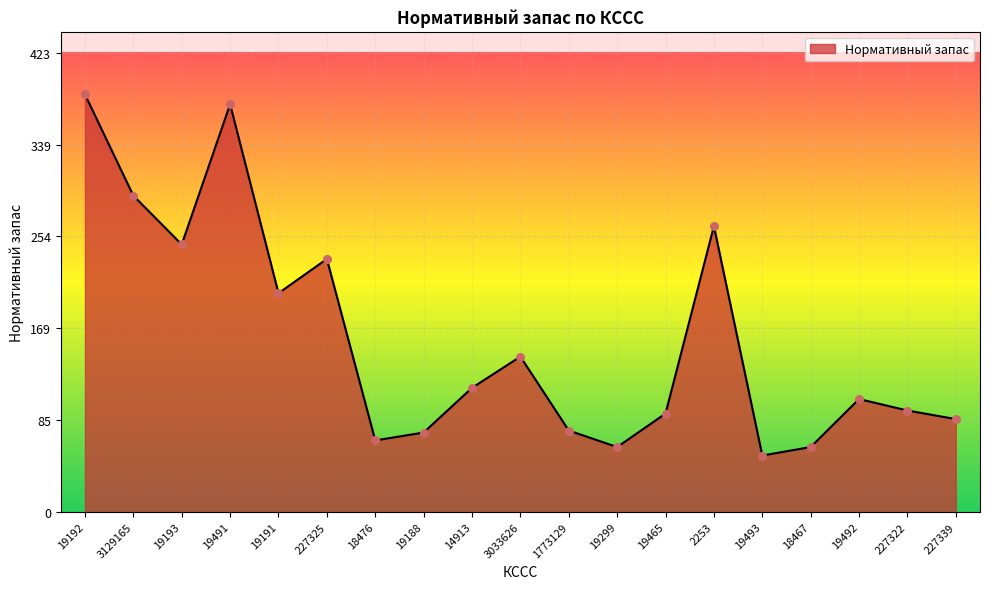

What is the change in value from 3129165 to 19492?

-187.4